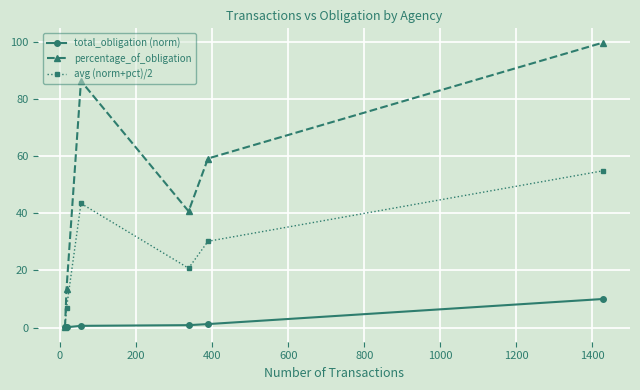

Rank the series by their average value, from highest to lowest.

percentage_of_obligation, avg (norm+pct)/2, total_obligation (norm)